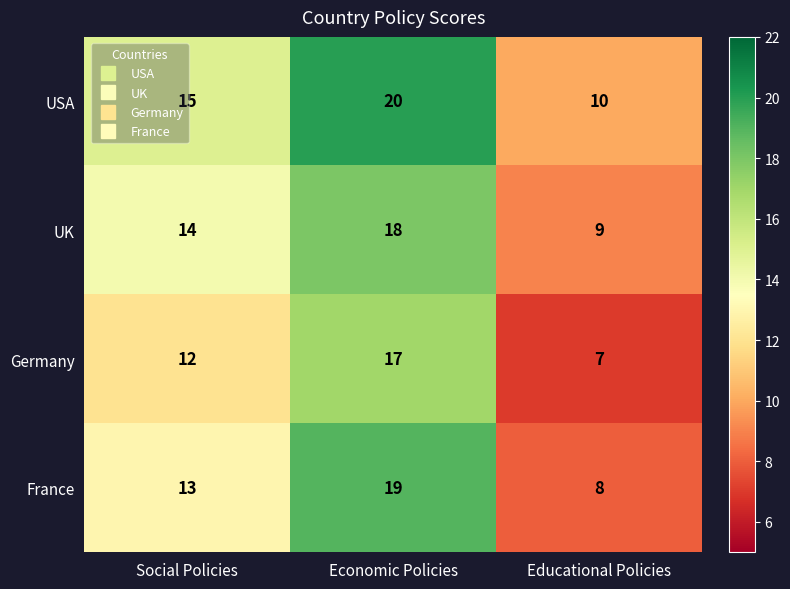

At which category is the sum across all series the highest?

Economic Policies